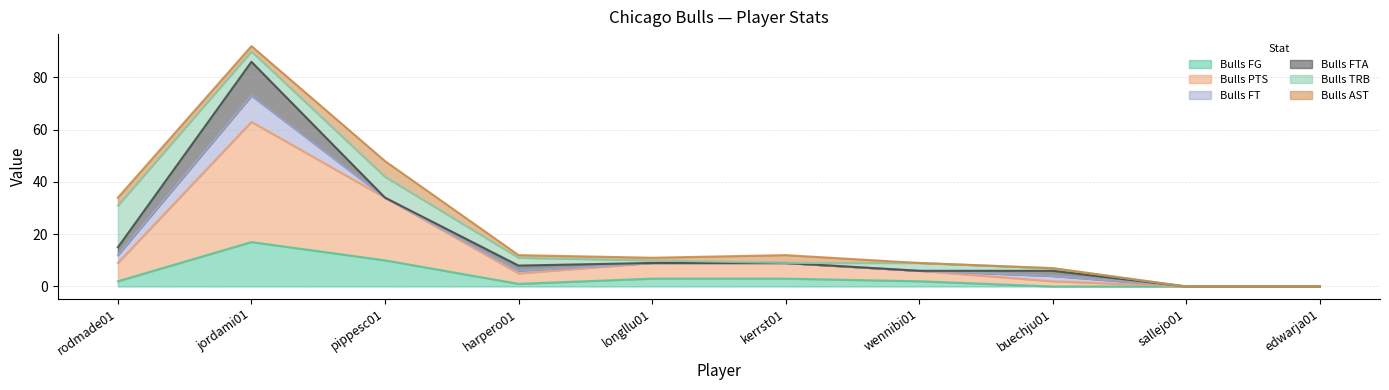

Is the value of Bulls TRB at longllu01 greater than the value of Bulls FG at rodmade01?

No